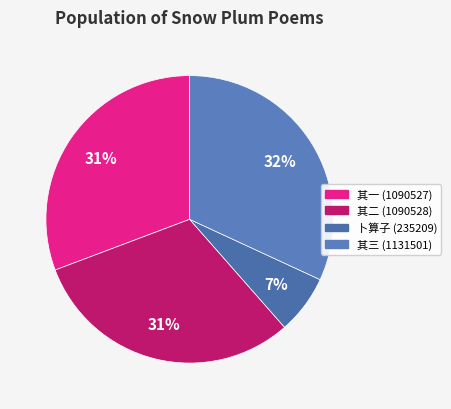

Is there any slice that represents more than half of the pie?

No